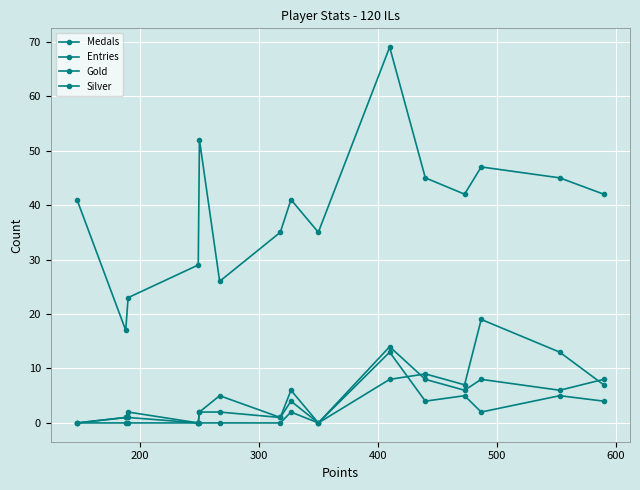

Where is the first local maximum for Silver?

300